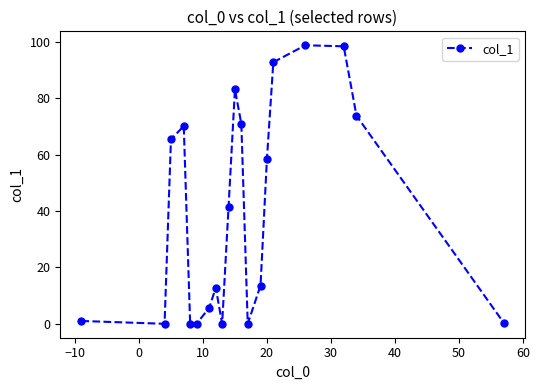

What is the sum of all values?

786.4